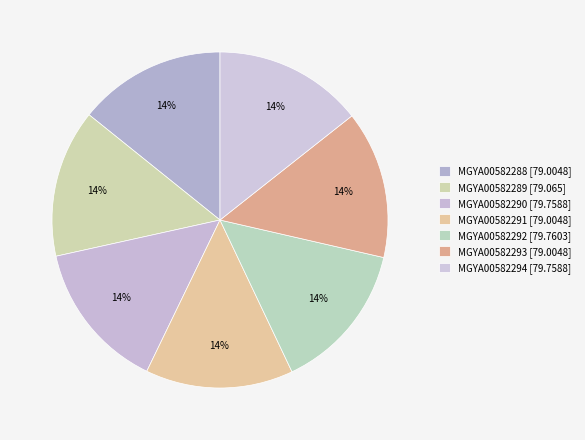

Does MGYA00582288 represent more than half of the total?

No